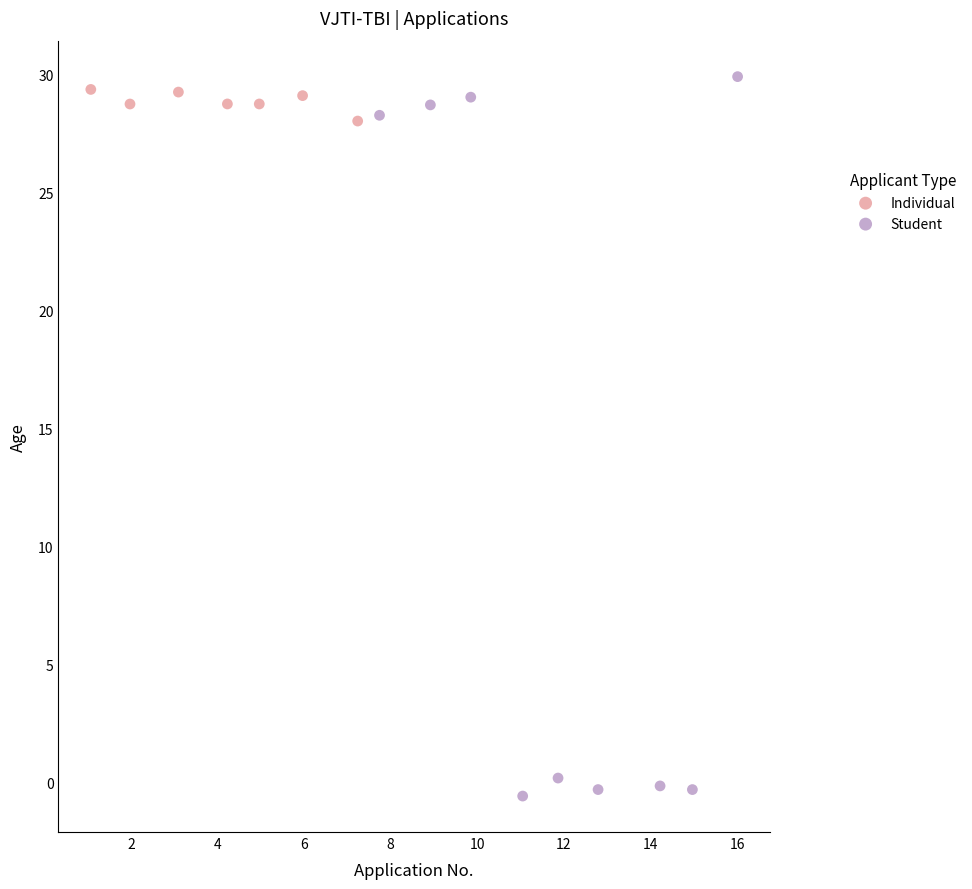

Which series has the widest spread of Y values?

Student